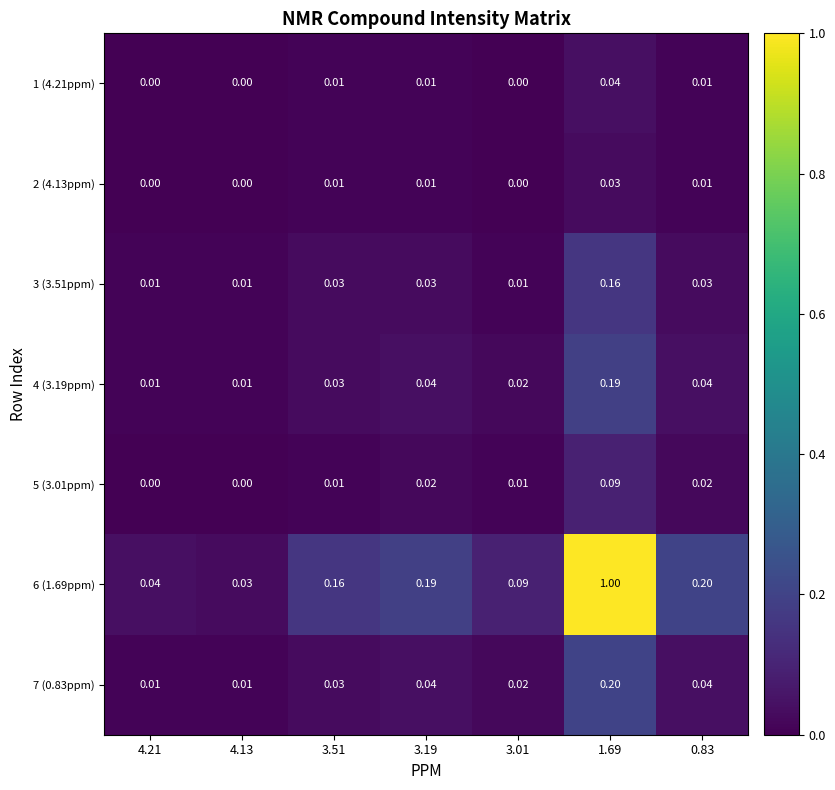

Is the value of 3 (3.51ppm) at 3.51 greater than the value of 2 (4.13ppm) at 3.51?

Yes